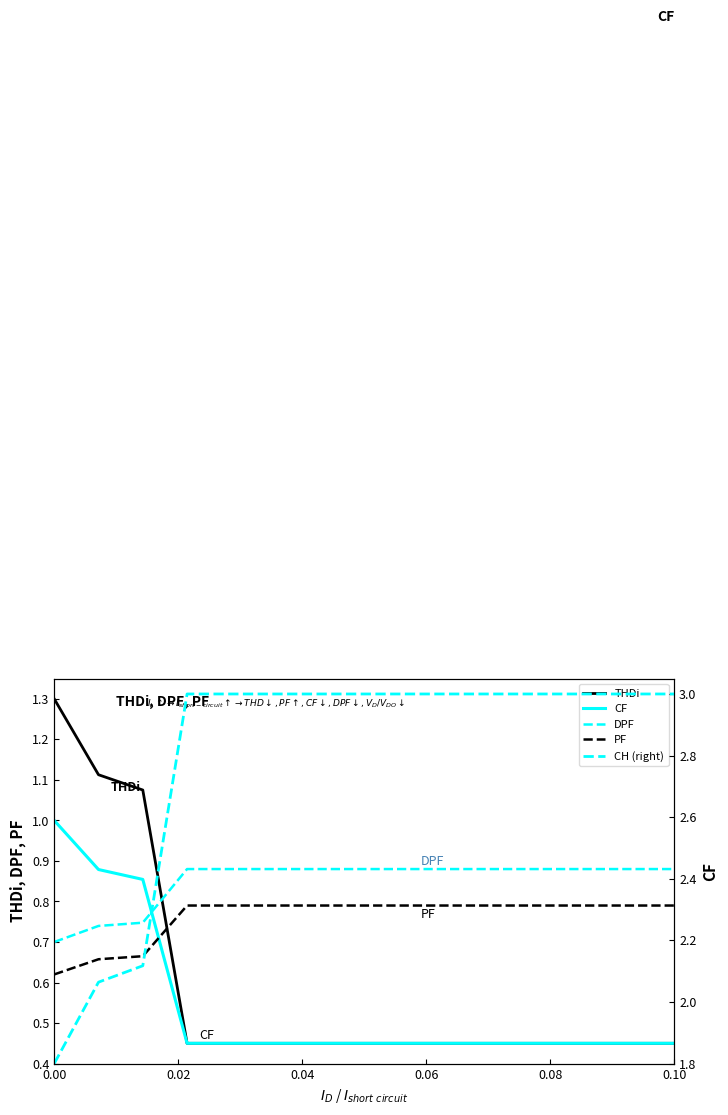

At how many categories does at least one series exceed 2?

14